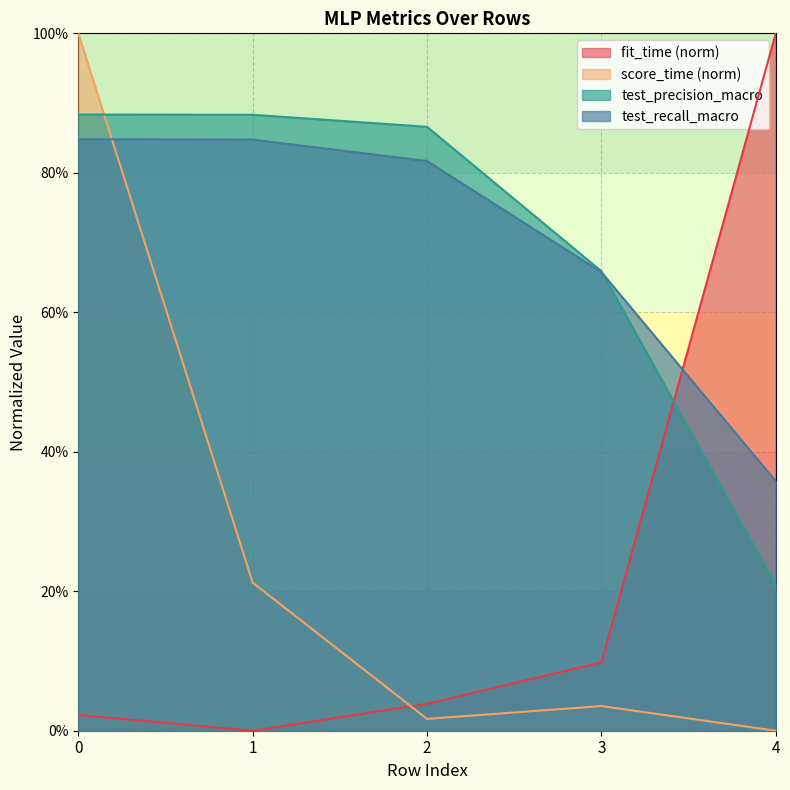

What is the sum of the test_recall_macro values at 2 and 4?

1.2